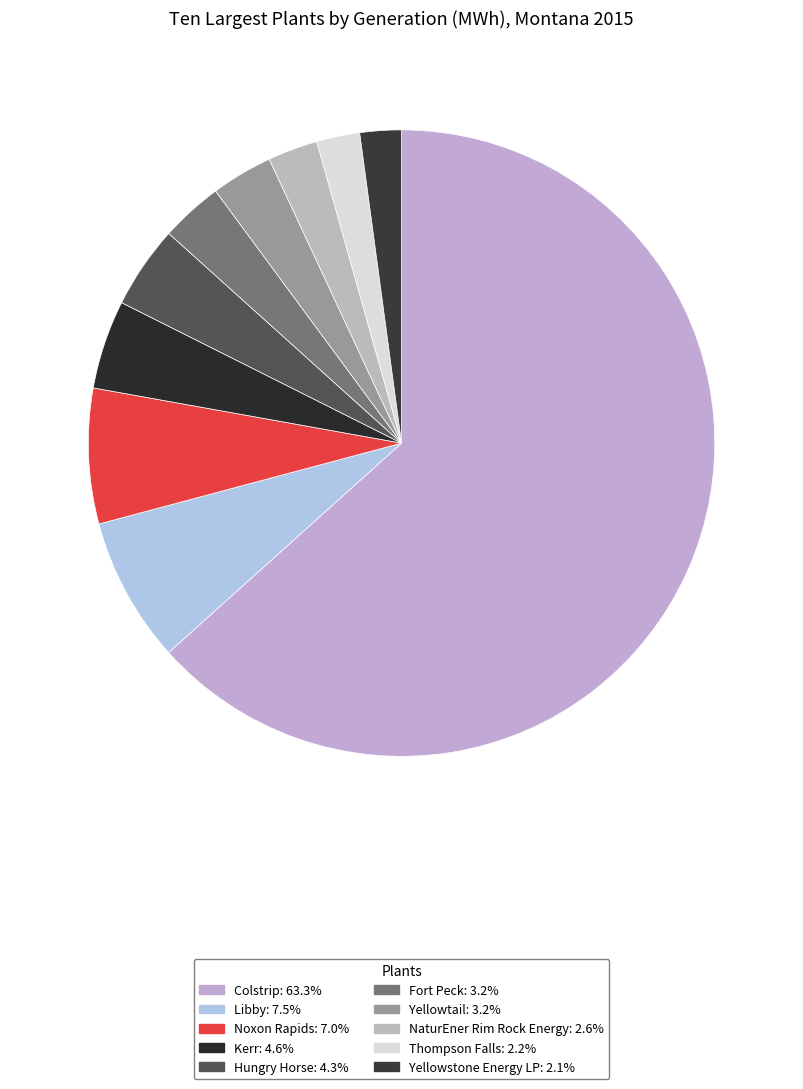

Which category accounts for the majority?

Colstrip